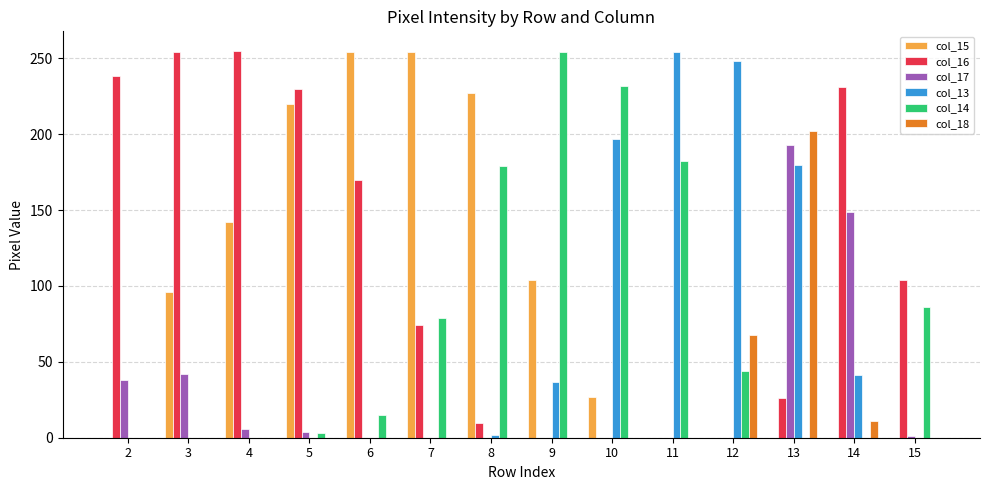

Is the value of col_15 at 8 greater than the value of col_17 at 4?

Yes